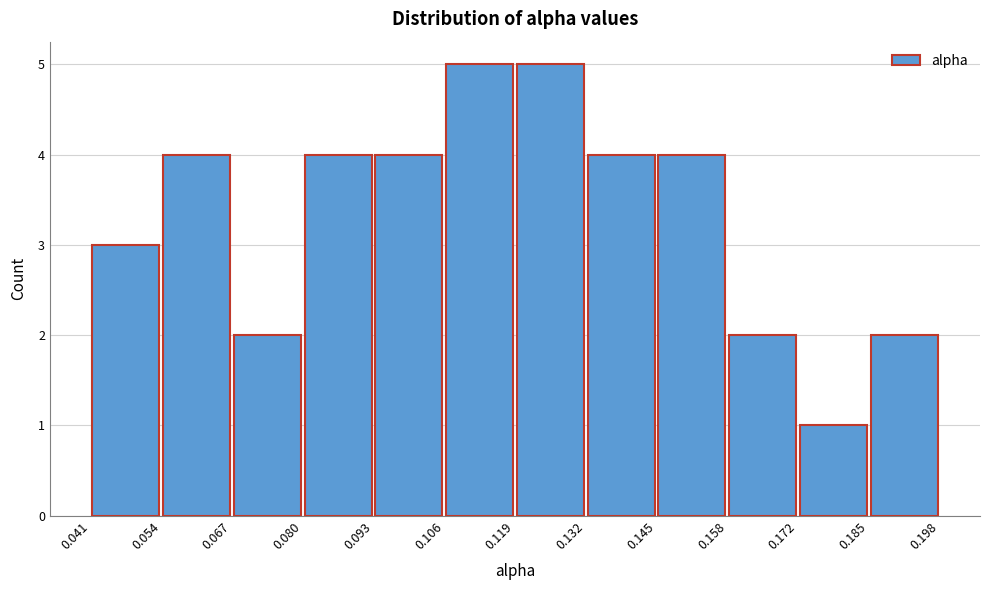

How tall is the bar that spans 0.172 to 0.185 on the x-axis? The values are not printed on the chart, so give them approximately, as read against the axis.

1